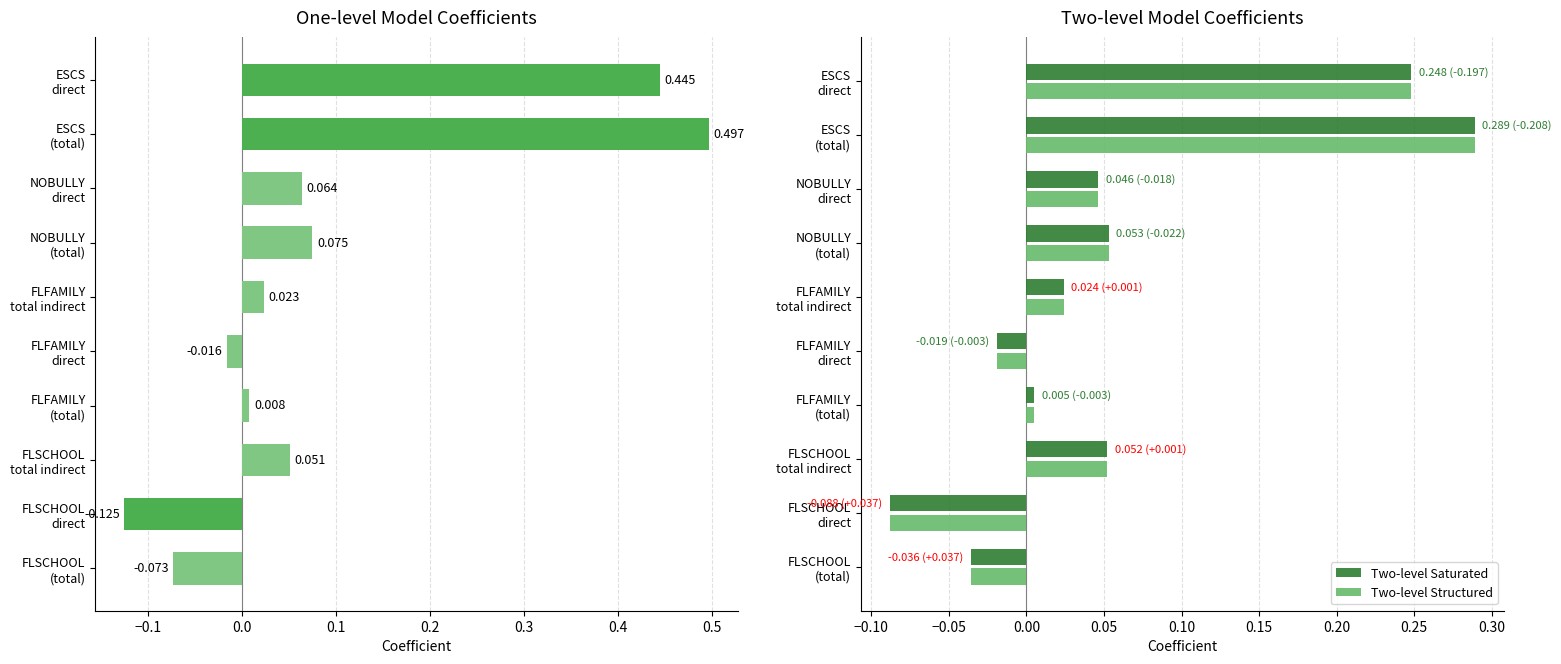

What is the sum of all Two-level Saturated values?

0.6